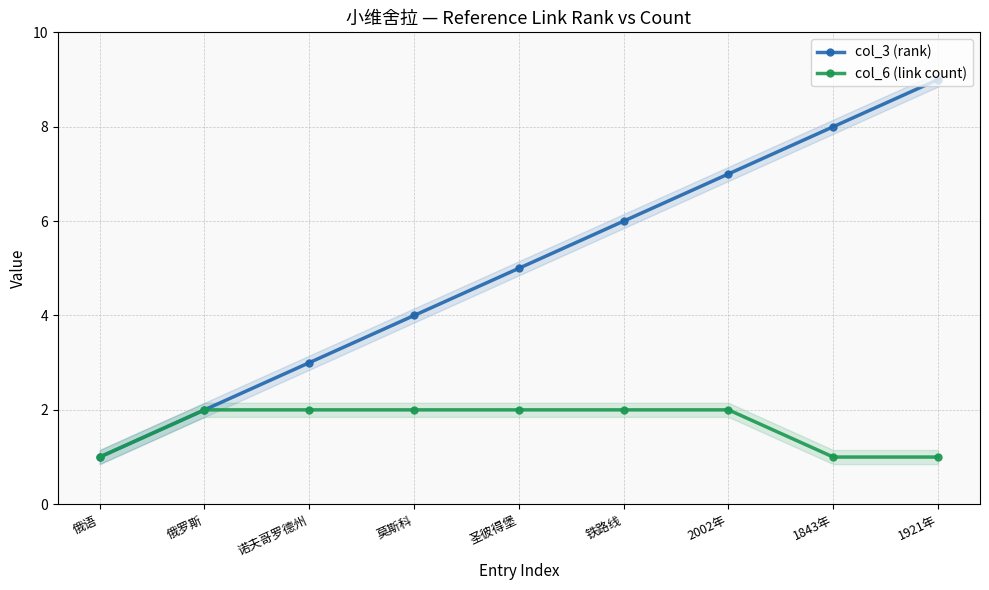

At how many categories does at least one series exceed 7?

2